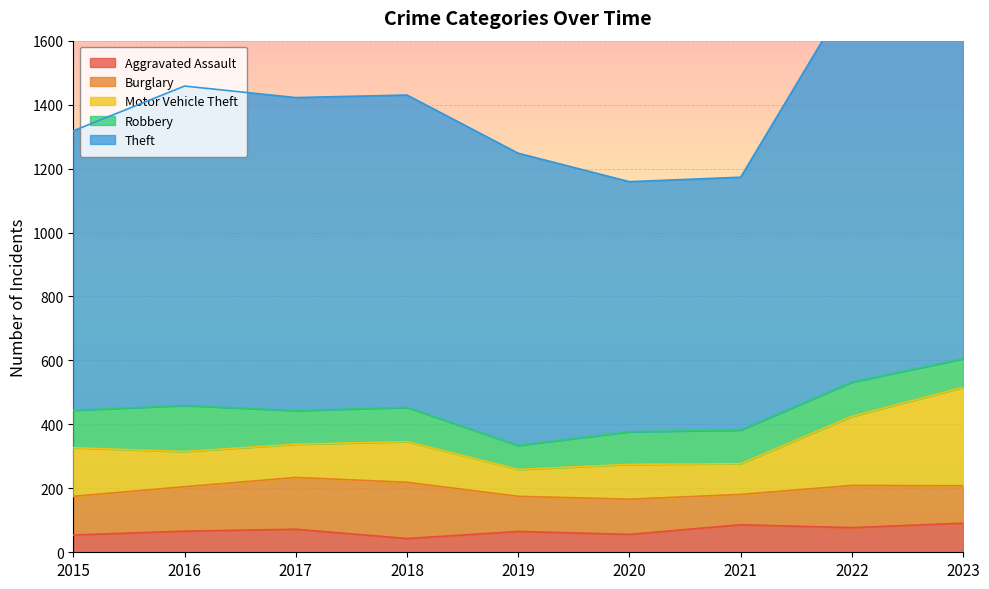

What are all the series names shown in the legend?

Aggravated Assault, Burglary, Motor Vehicle Theft, Robbery, Theft